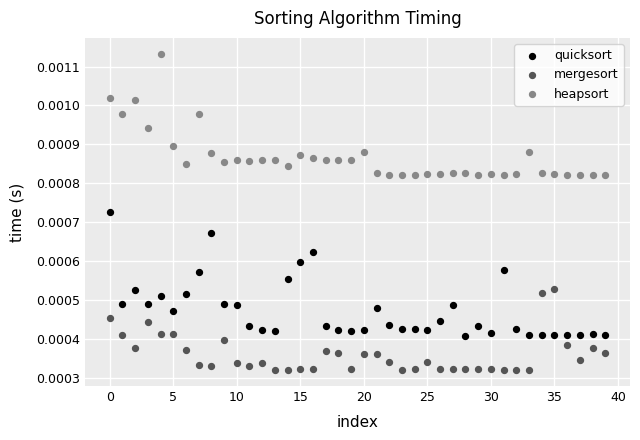

Which series contains the lowest Y value?

mergesort